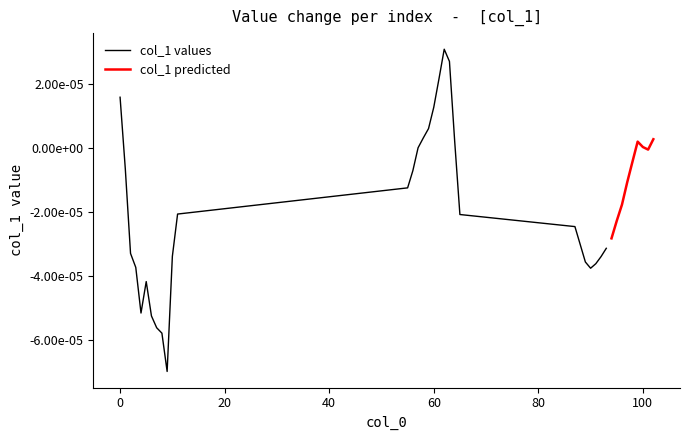

Is this an area chart (filled region under the line)?

No